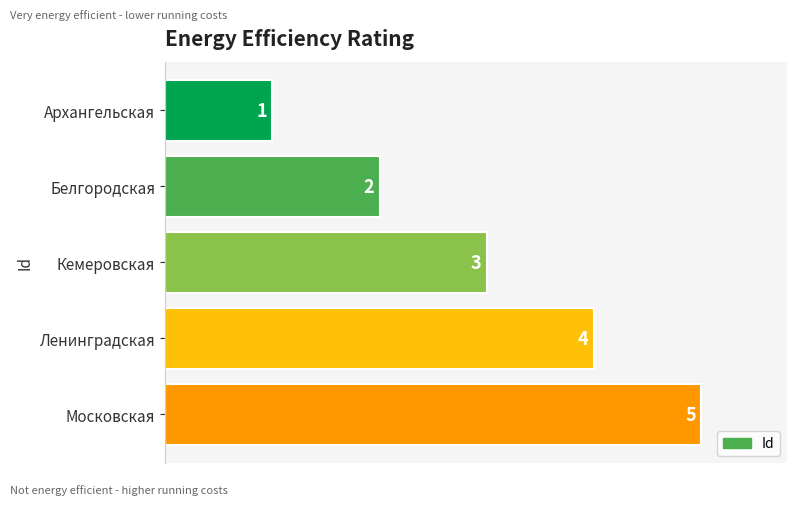

What is the change in value from Кемеровская to Московская?

+2